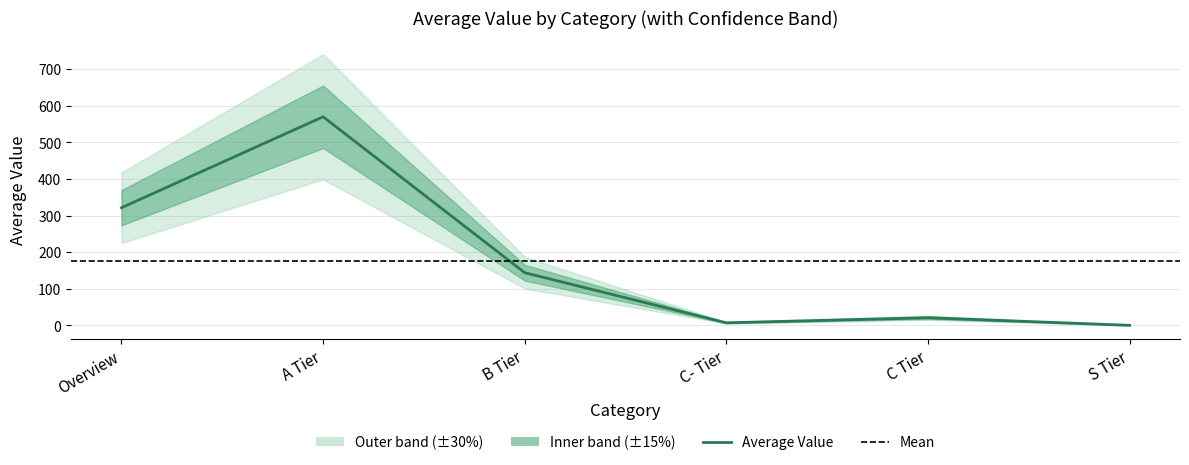

What is the average value?

177.1